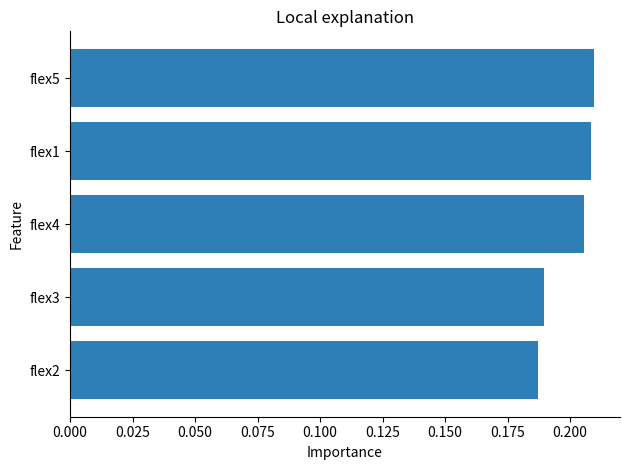

What is the sum of the values at flex1 and flex5?

0.4